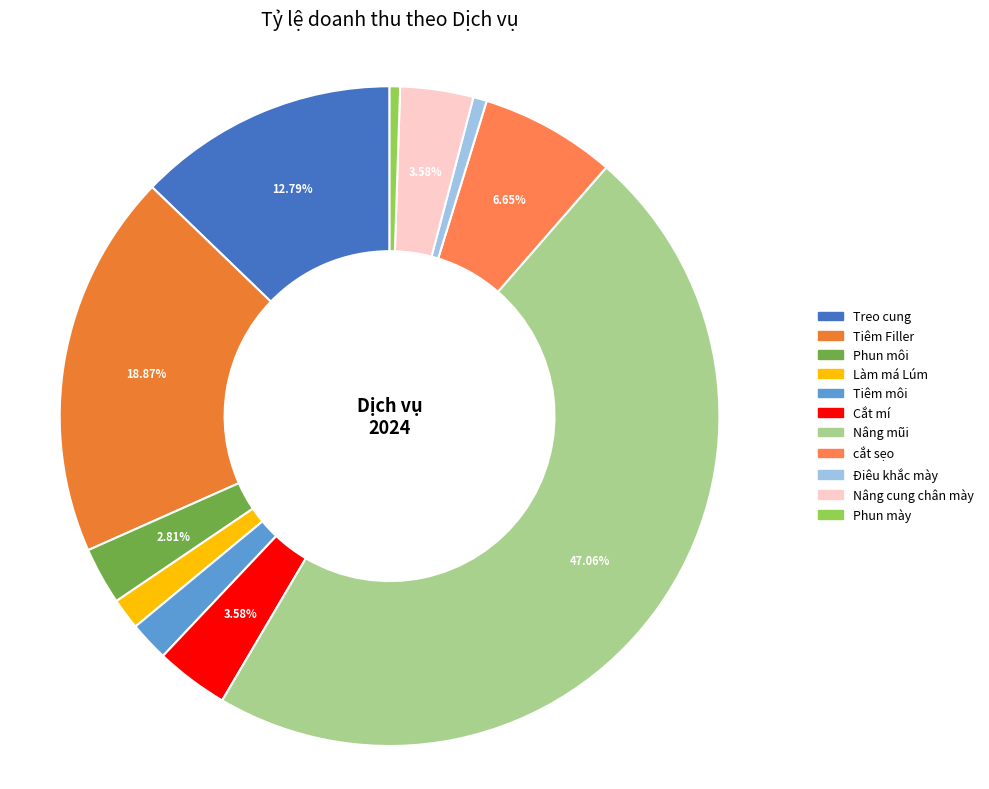

To the nearest percent, what is the average slice percentage?

9%